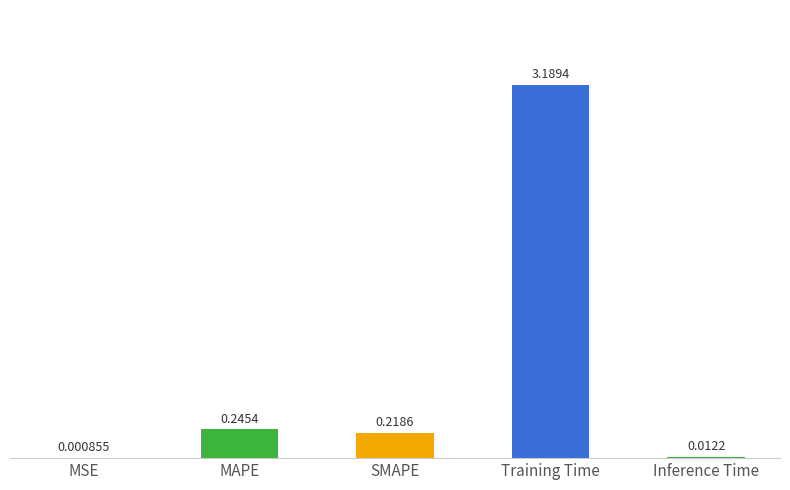

What is the sum of all values?

3.7